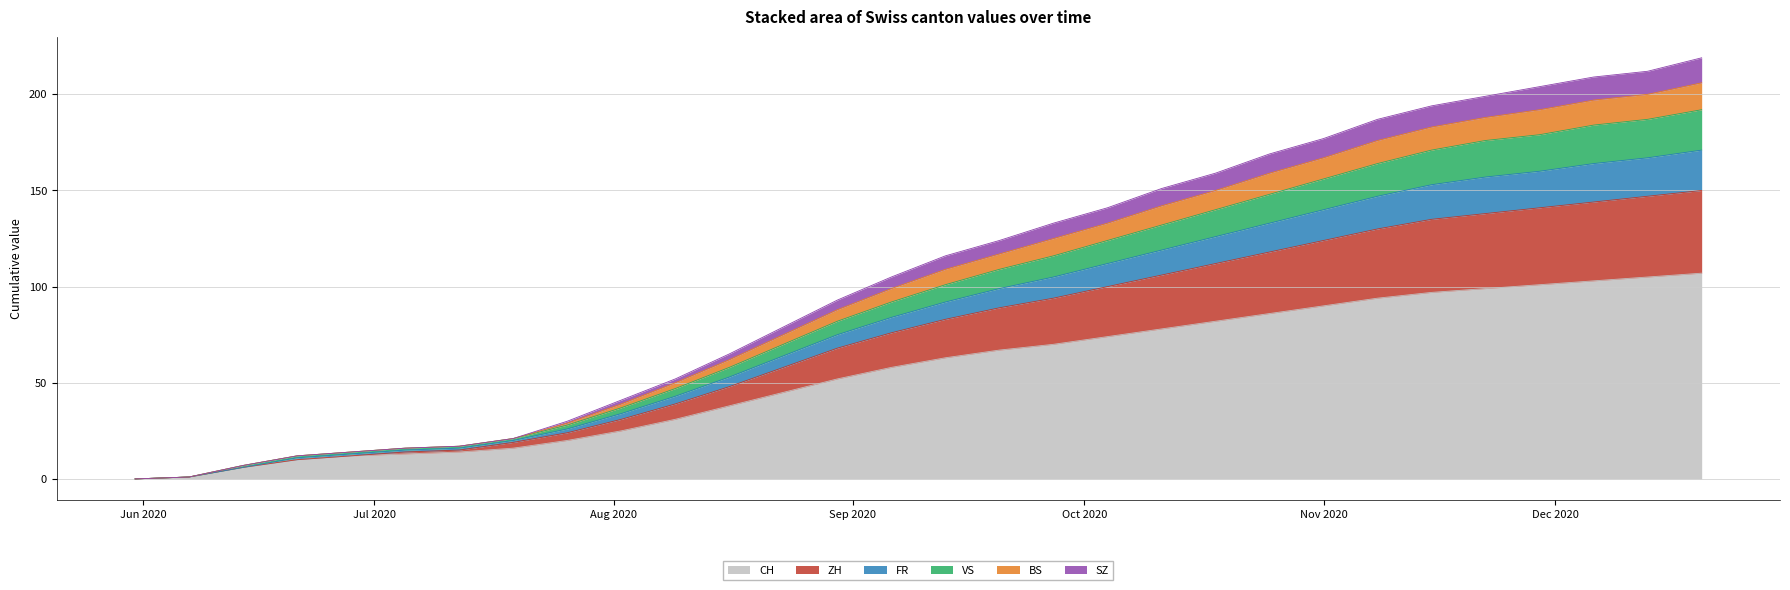

The value of VS at 2020-08-09 is 93. True or false?

False